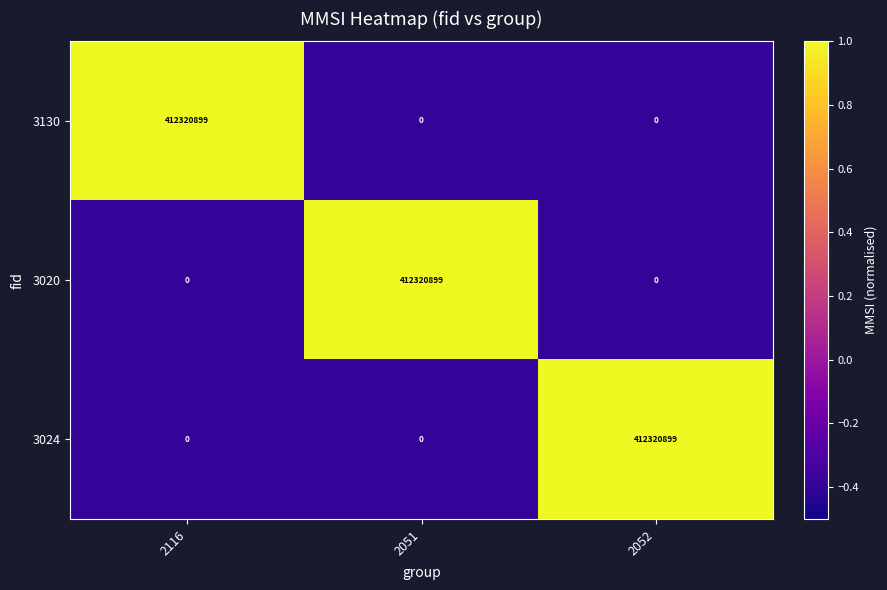

The value of 3024 at 2116 is -287935673. True or false?

False